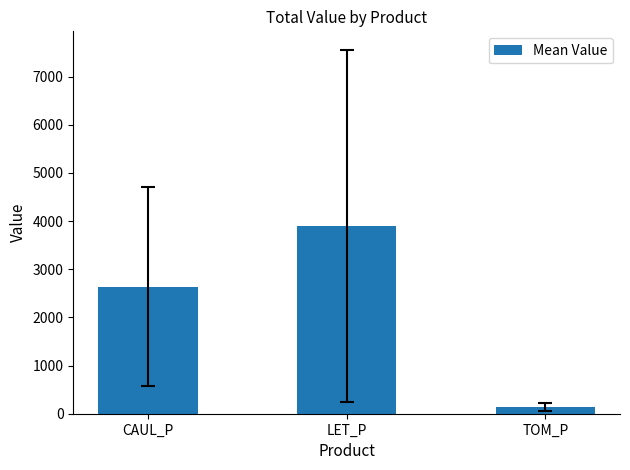

At which label is the value closest to 2014?

CAUL_P